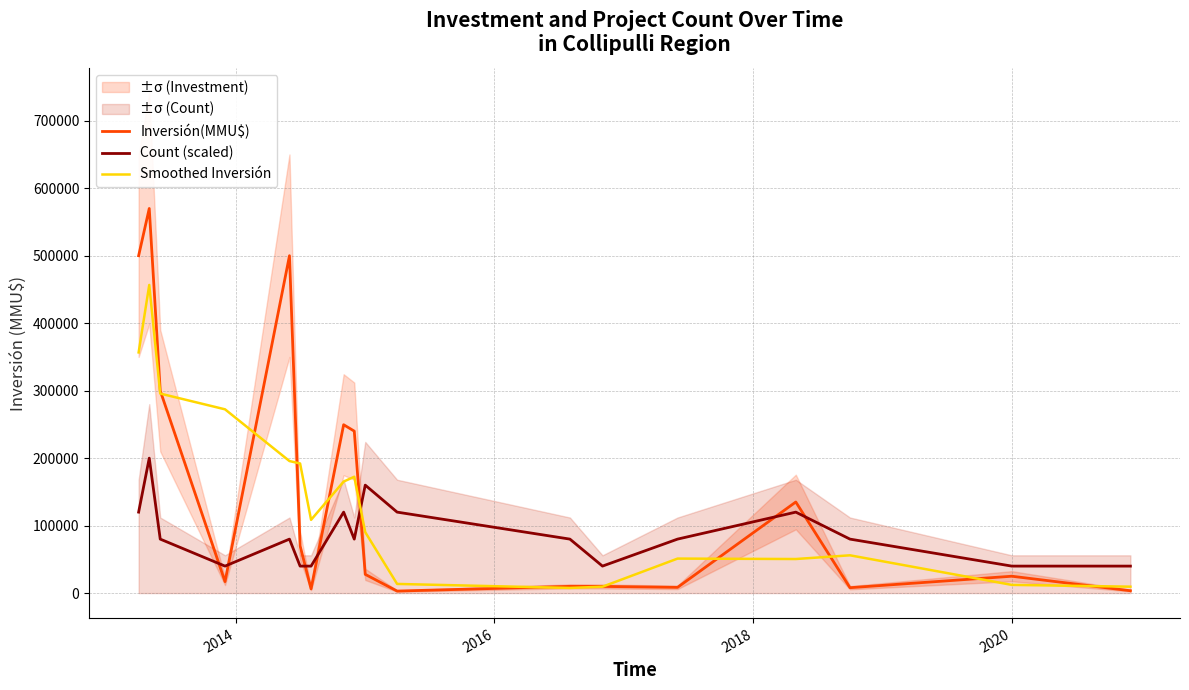

Is this an area chart (filled region under the line)?

No